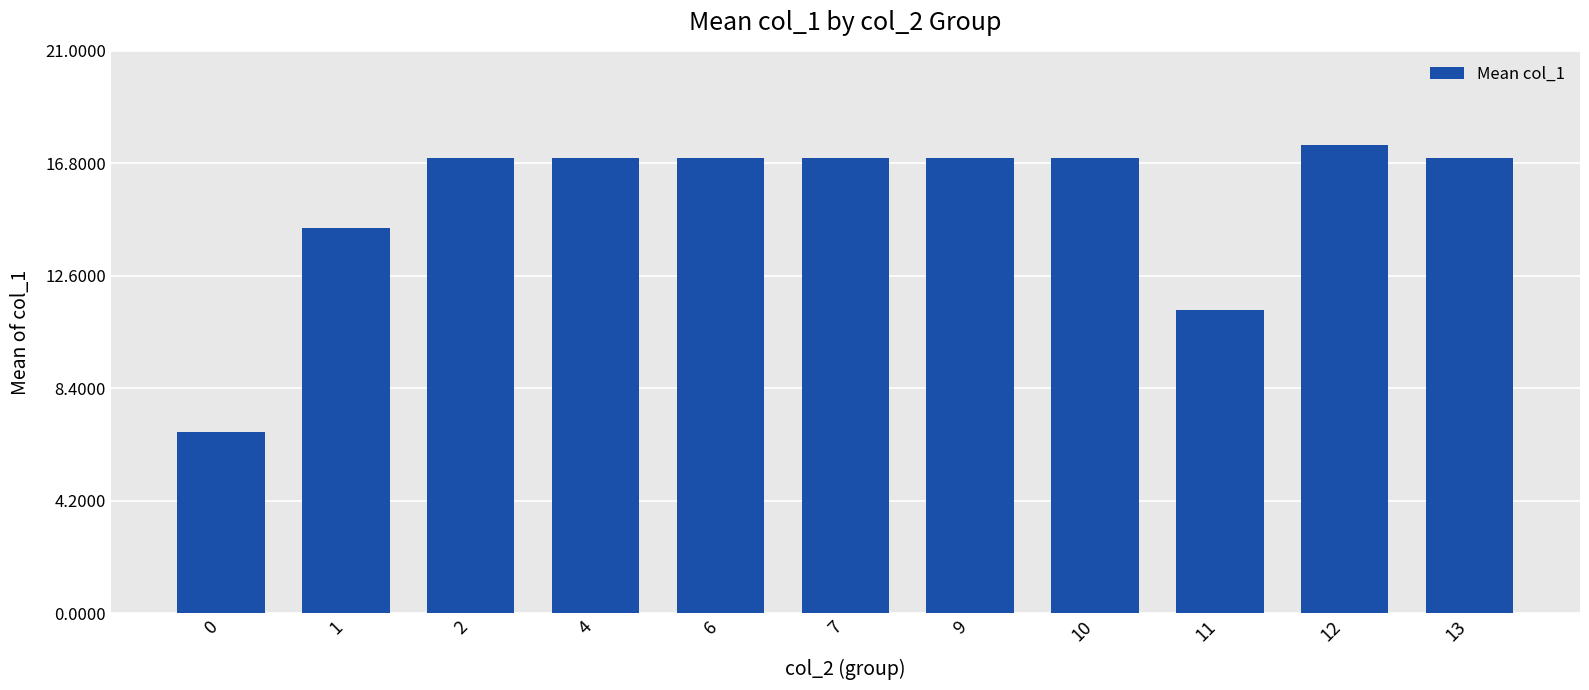

What is the change in value from 1 to 10?

+2.6